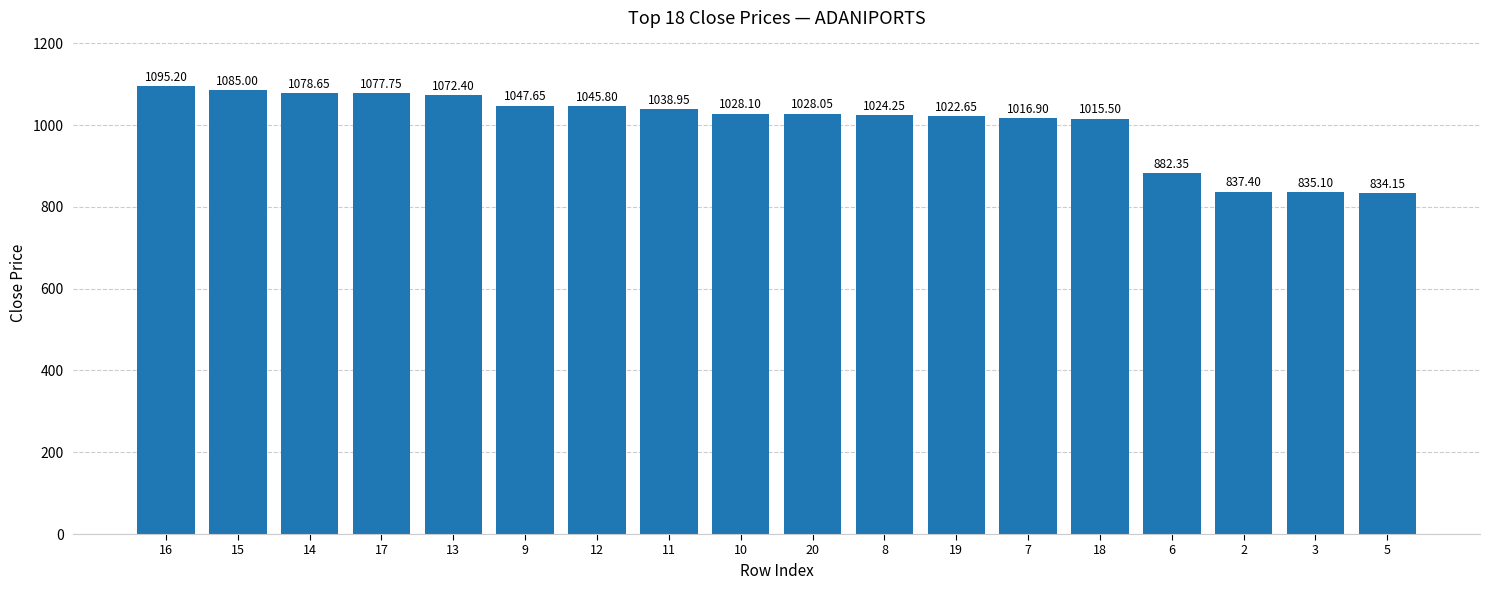

The chart shows a value of 1077.8 at 17. True or false?

True